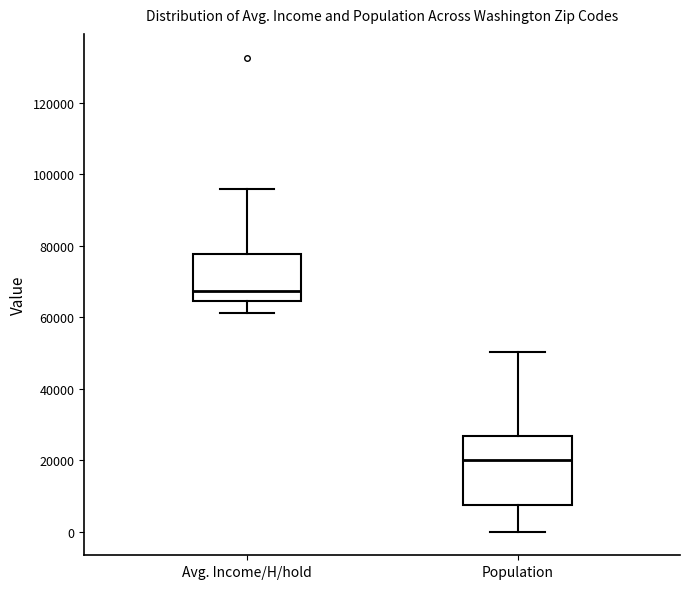

Which box's median line is the lowest?

Population